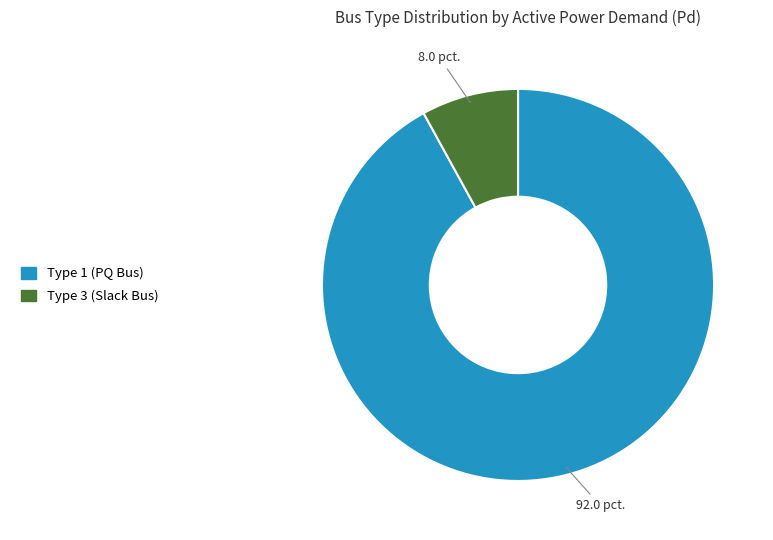

Is the sum of Type 3 (Slack Bus) and Type 1 (PQ Bus) greater than half?

Yes